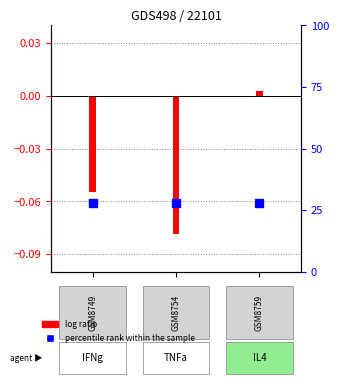

At how many categories does at least one series exceed 22?

3